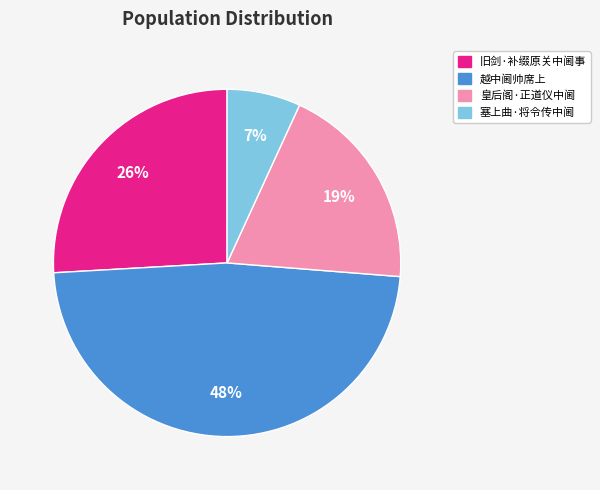

To the nearest percent, what is the difference between the largest and smallest slice percentages?

41%